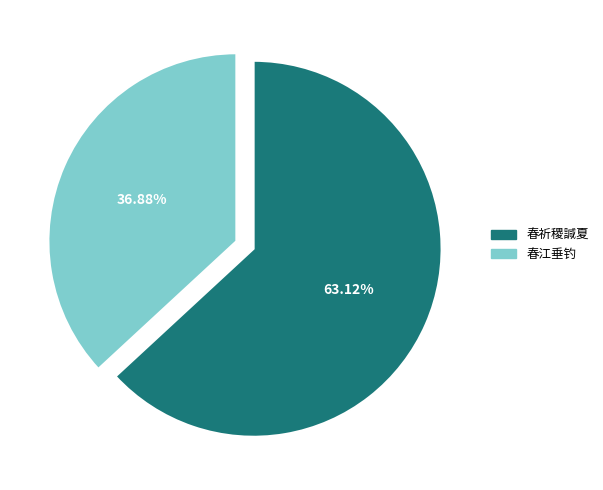

Is there a majority slice in this chart?

Yes